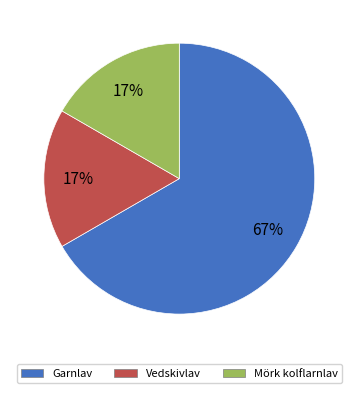

To the nearest percent, what is the combined percentage of Vedskivlav and Garnlav?

83%